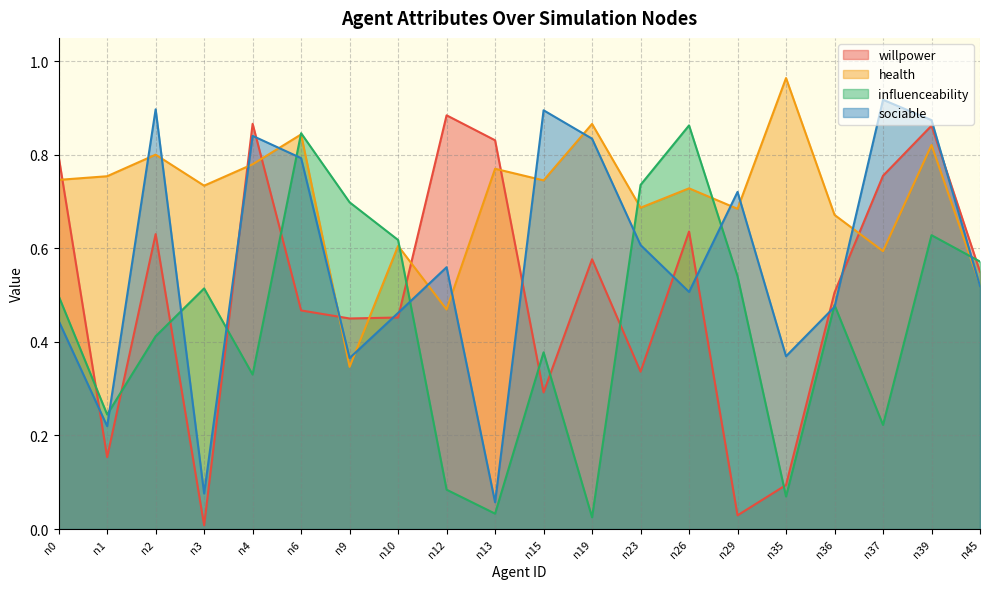

Reading right to left, transcribe all the data shown in this chart.

willpower: 0.6	0.9	0.8	0.5	0.1	0.0	0.6	0.3	0.6	0.3	0.8	0.9	0.5	0.5	0.5	0.9	0.0	0.6	0.2	0.8
health: 0.5	0.8	0.6	0.7	1.0	0.7	0.7	0.7	0.9	0.7	0.8	0.5	0.6	0.3	0.8	0.8	0.7	0.8	0.8	0.7
influenceability: 0.6	0.6	0.2	0.5	0.1	0.5	0.9	0.7	0.0	0.4	0.0	0.1	0.6	0.7	0.8	0.3	0.5	0.4	0.2	0.5
sociable: 0.5	0.9	0.9	0.5	0.4	0.7	0.5	0.6	0.8	0.9	0.1	0.6	0.5	0.4	0.8	0.8	0.1	0.9	0.2	0.4